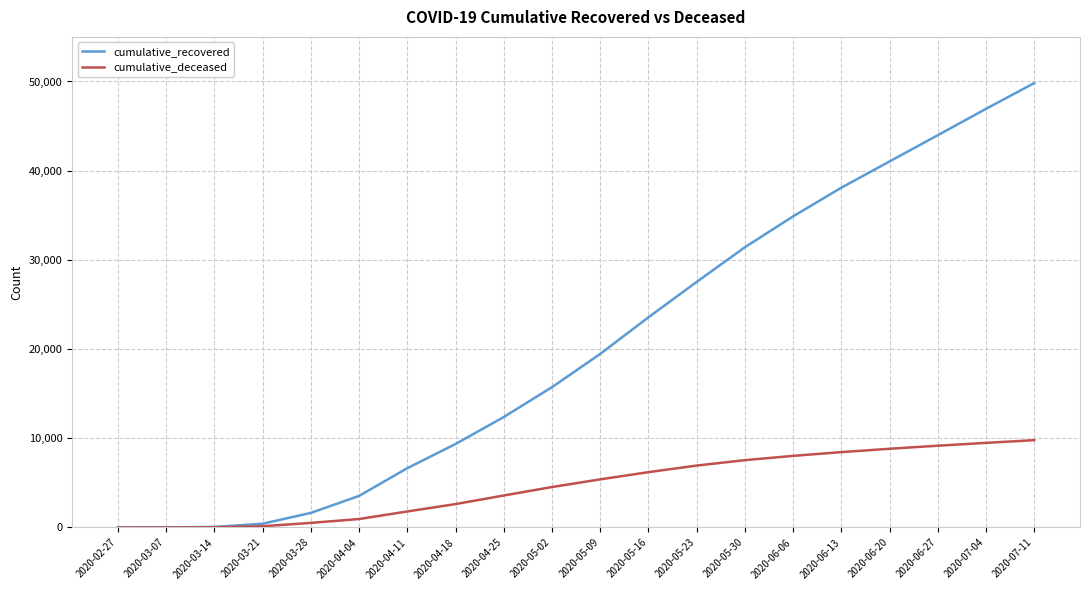

Which series has the widest spread of values?

cumulative_recovered